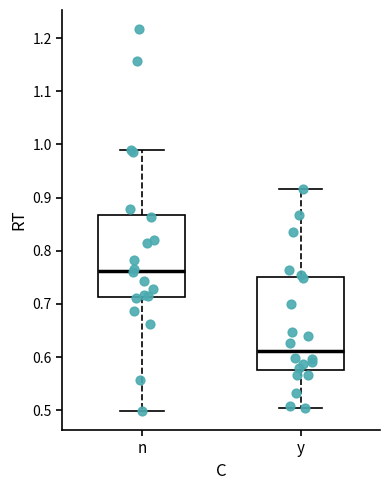

Which box has the highest median line?

n